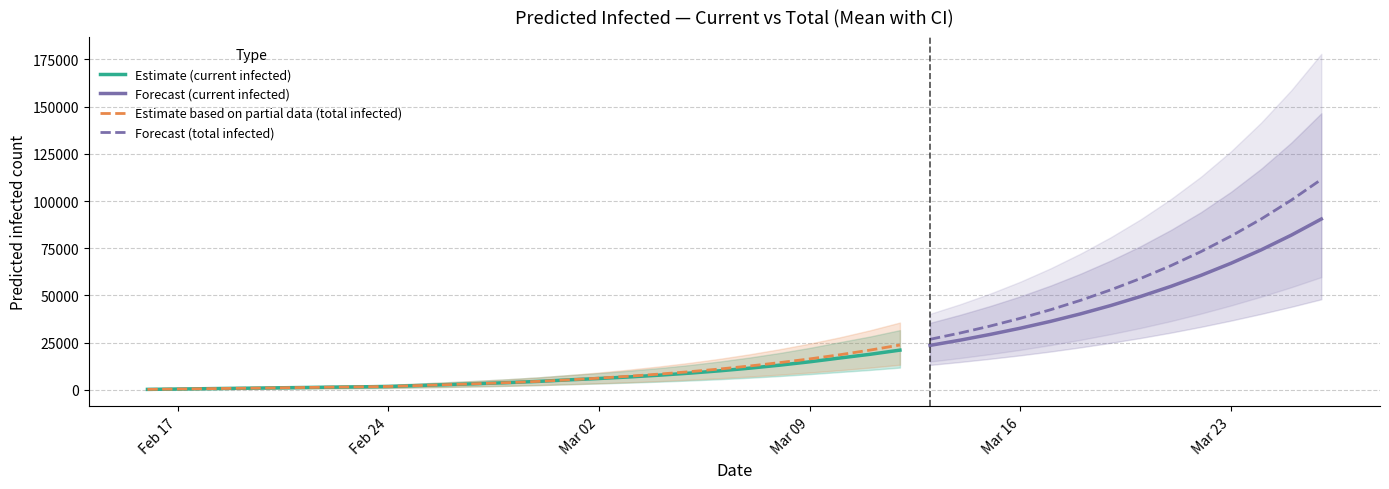

At 19, list the series in order from largest to smallest.

total_upper, current_upper, total_mean, current_mean, total_lower, current_lower